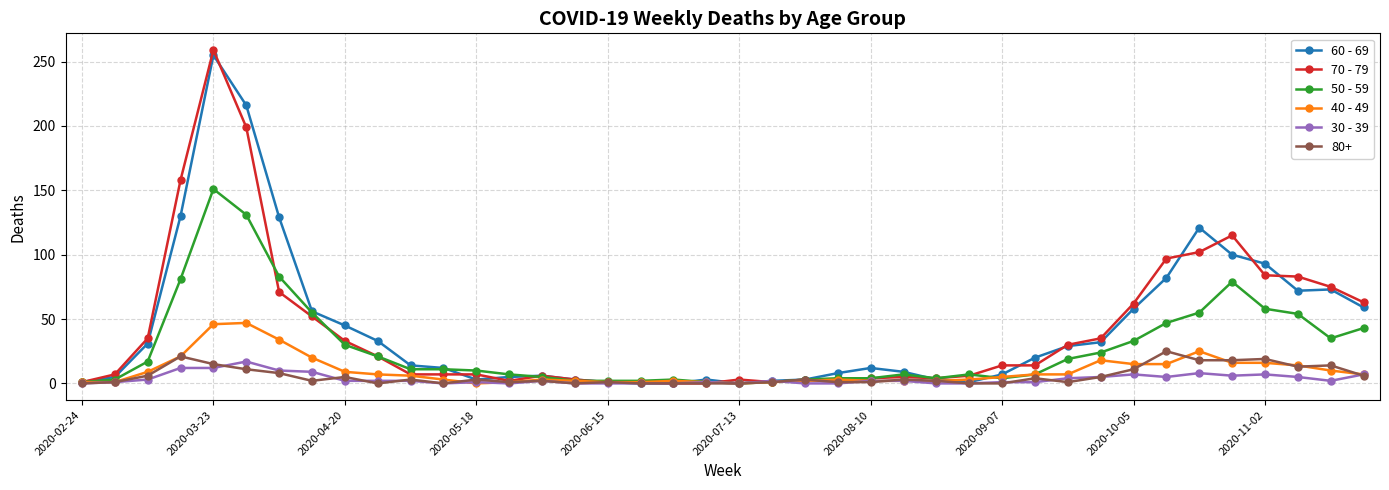

What is the maximum value shown in the chart?

259